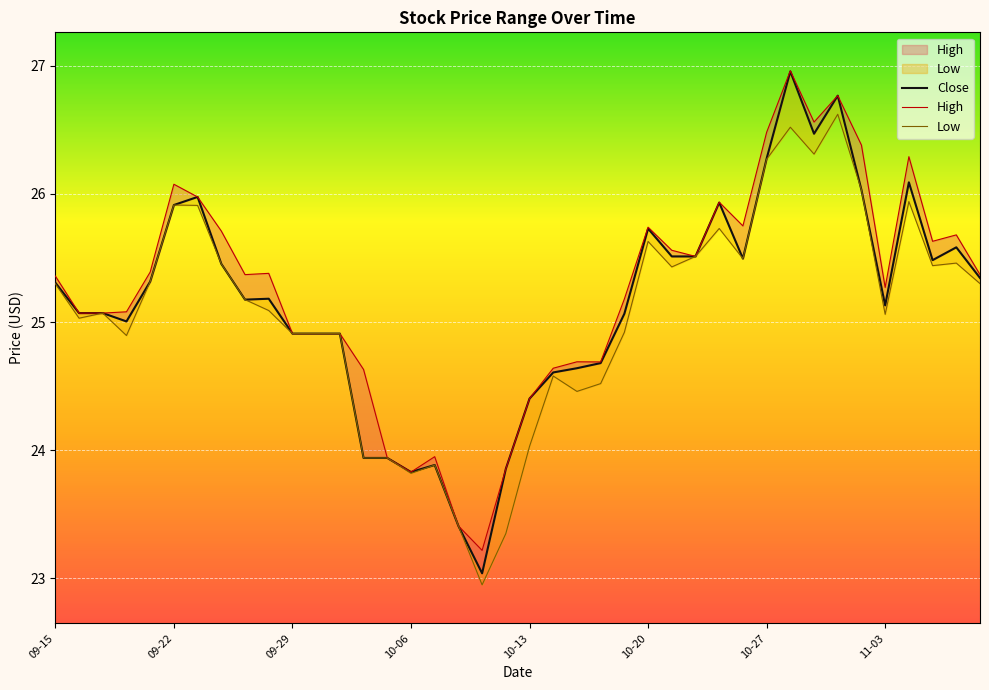

What is the value of the High point at the 20th from the left?

23.9